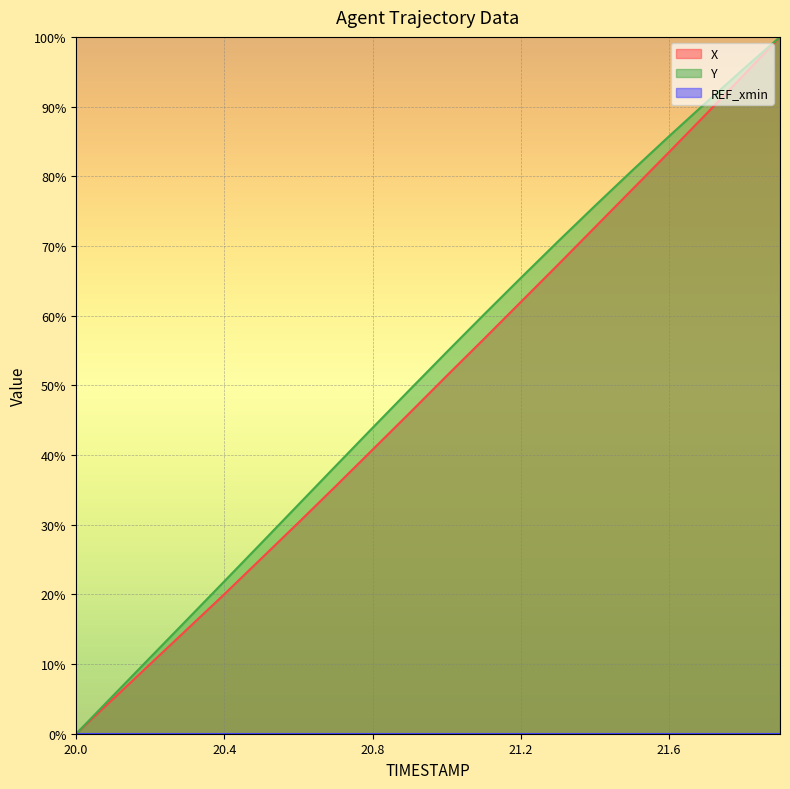

How many values in X are above zero?

19